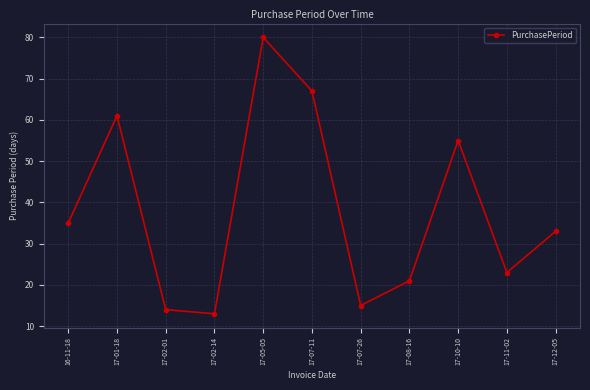

At which category does the data reach its first local peak?

17-01-18